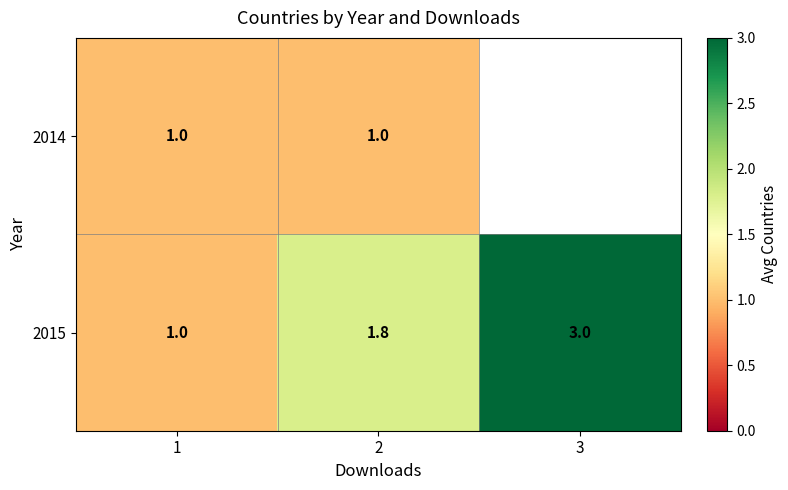

What is the maximum value for 2015?

3.0